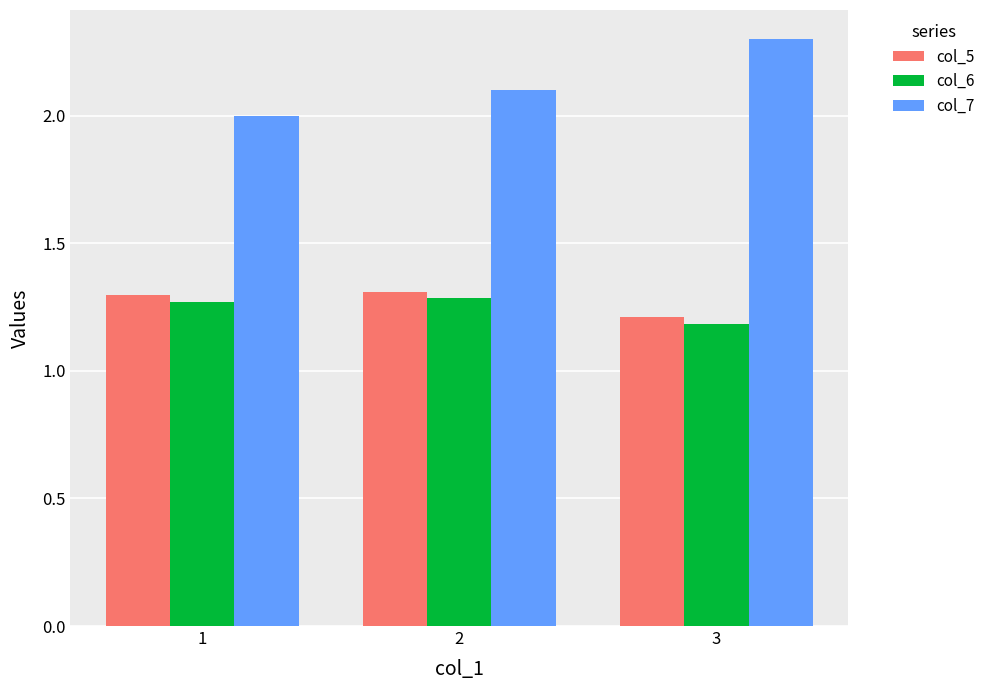

How many groups of bars are there?

3